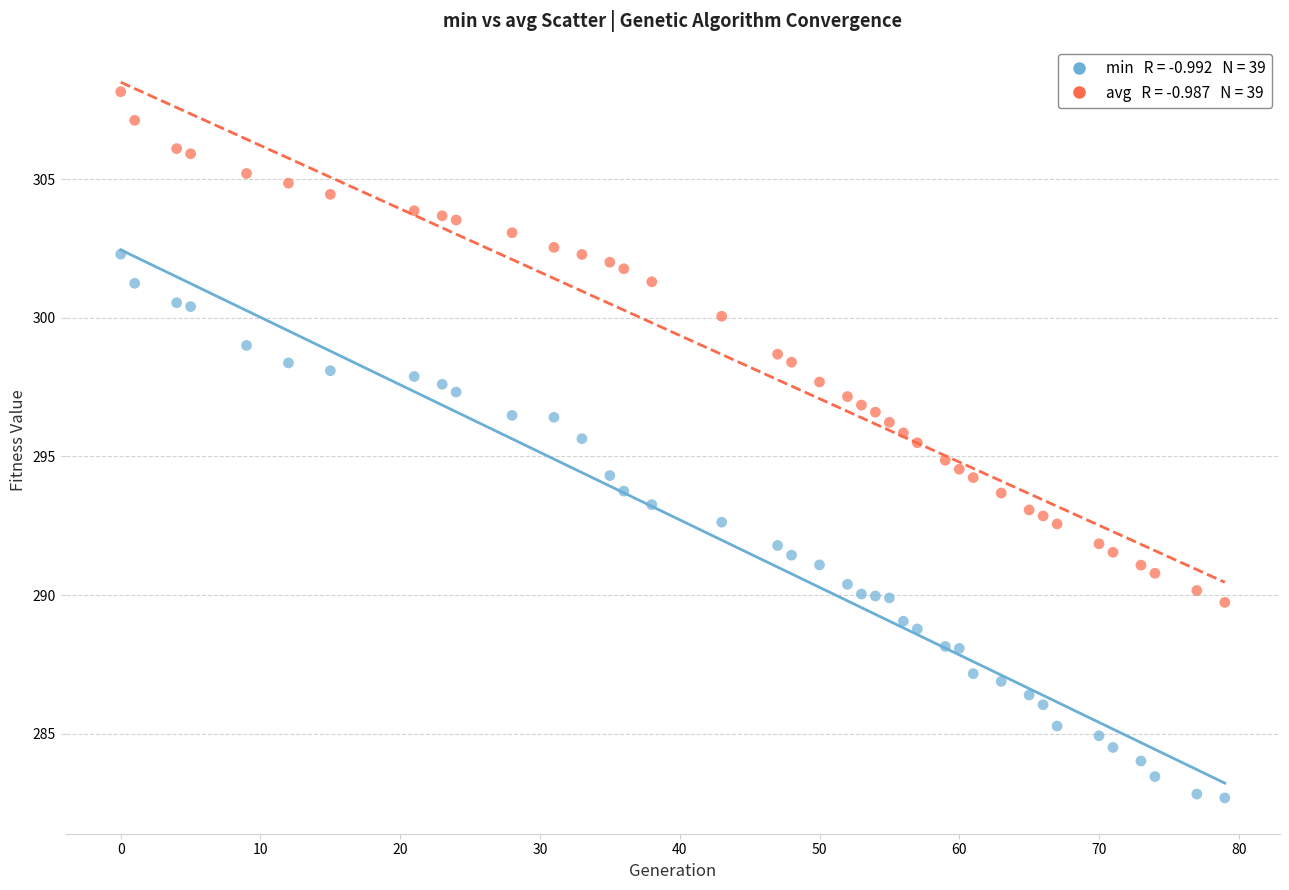

Across all data points, what is the range of Y values (max minus min)?

25.5